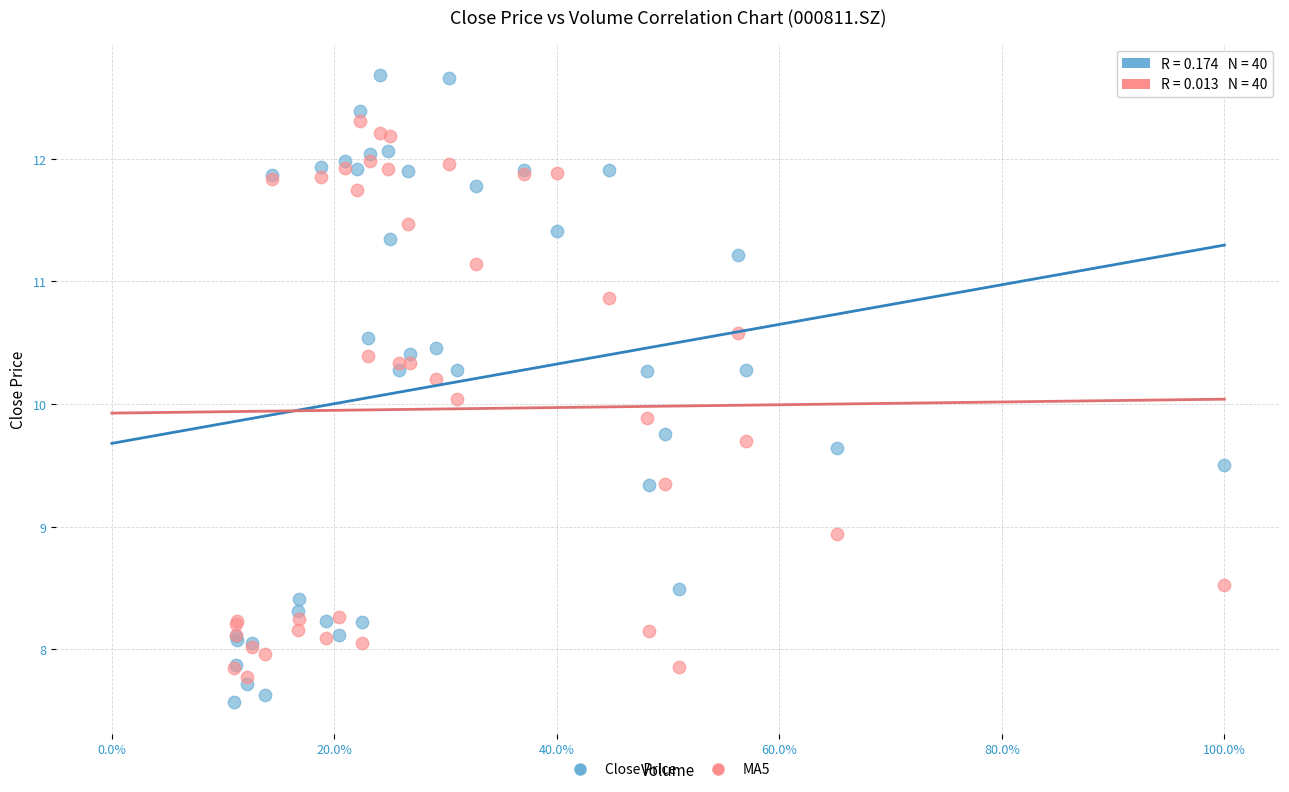

What is the X range (max minus min) for the scatter plot?

0.9